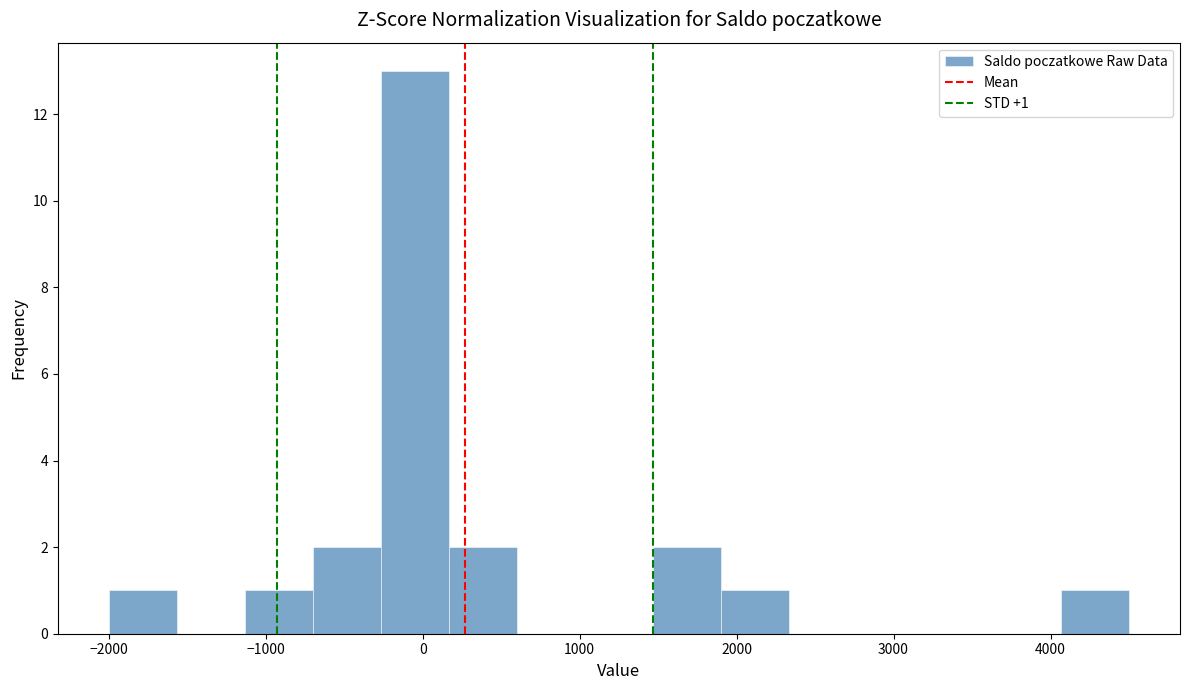

Over which range of the x-axis is the bar tallest?

-300 to 200